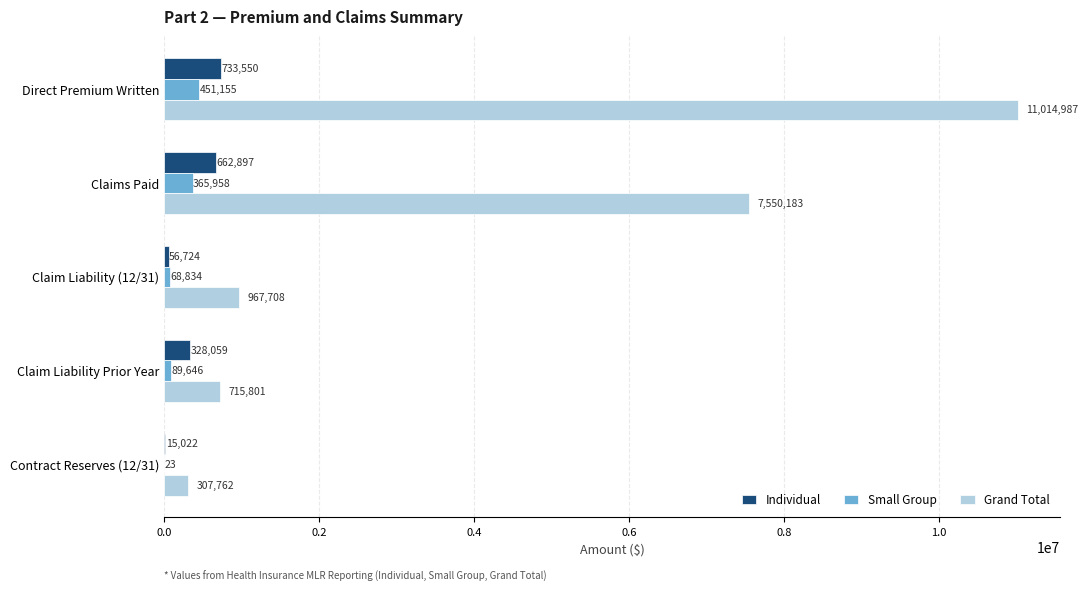

How many distinct data groups are displayed?

3